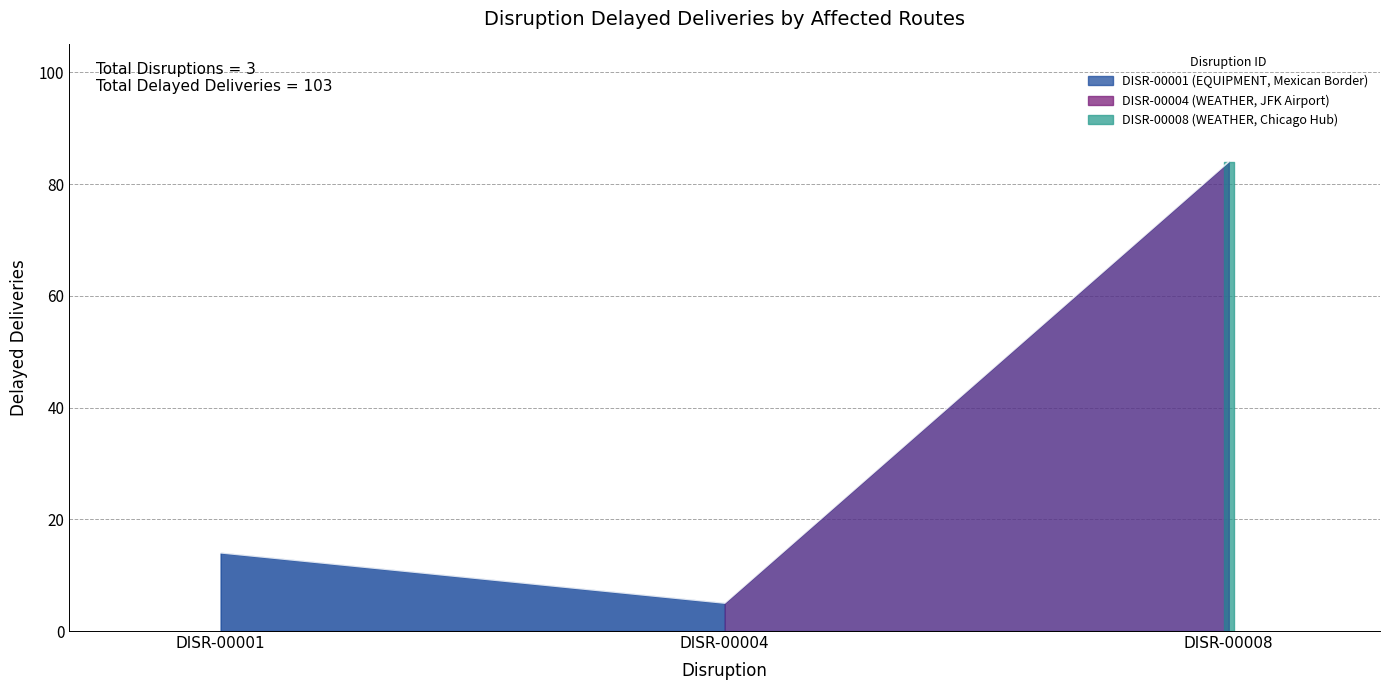

Which has a higher value, DISR-00004 or DISR-00001?

DISR-00001